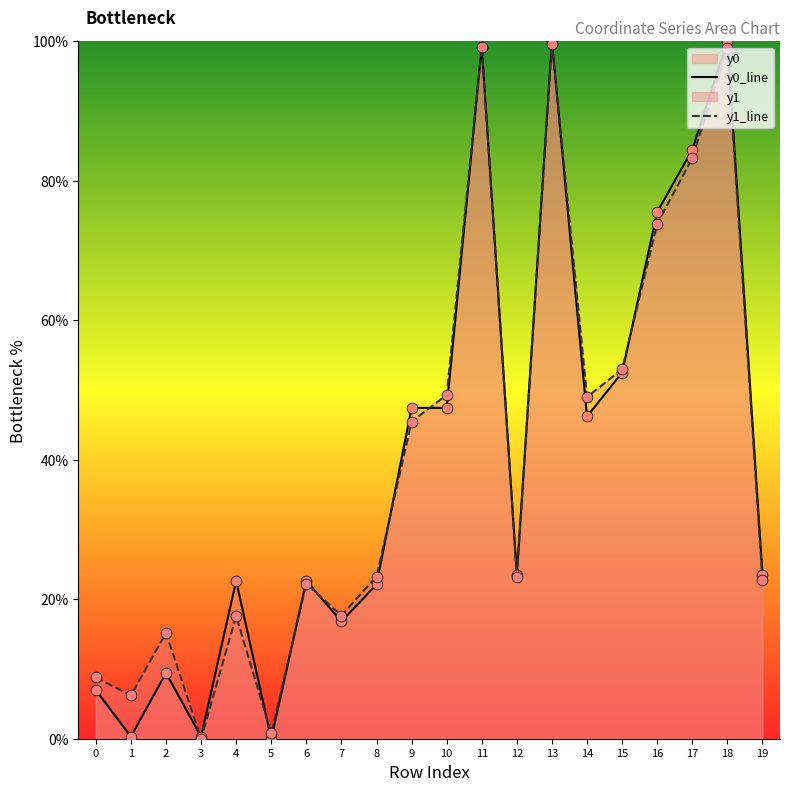

Which series has the largest Y range (max minus min)?

y0_line